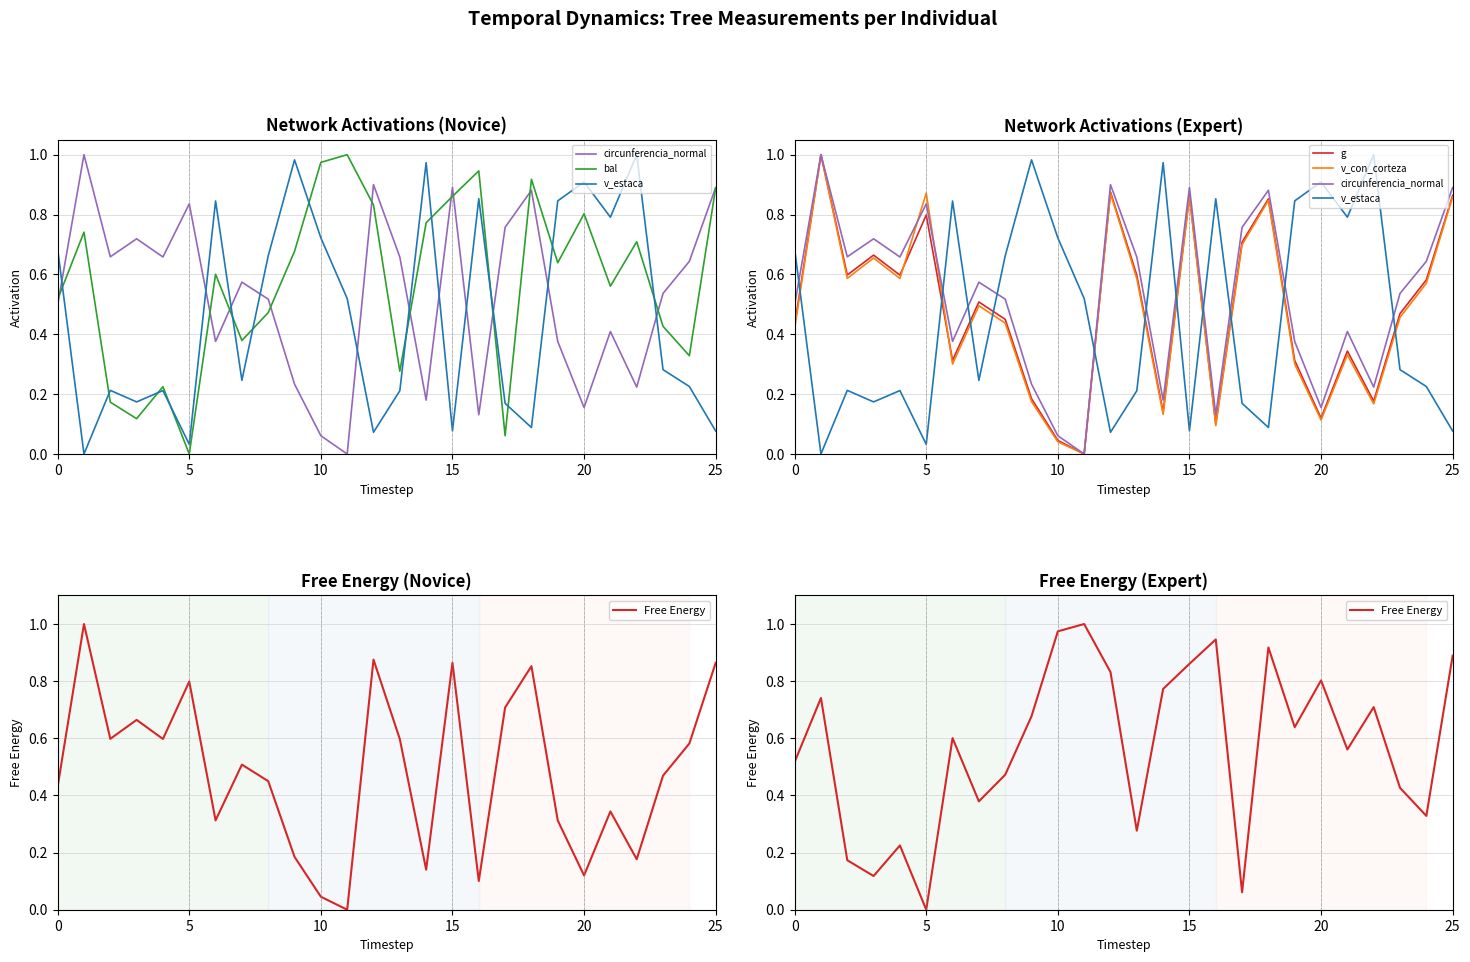

Does the chart have visible grid lines?

Yes